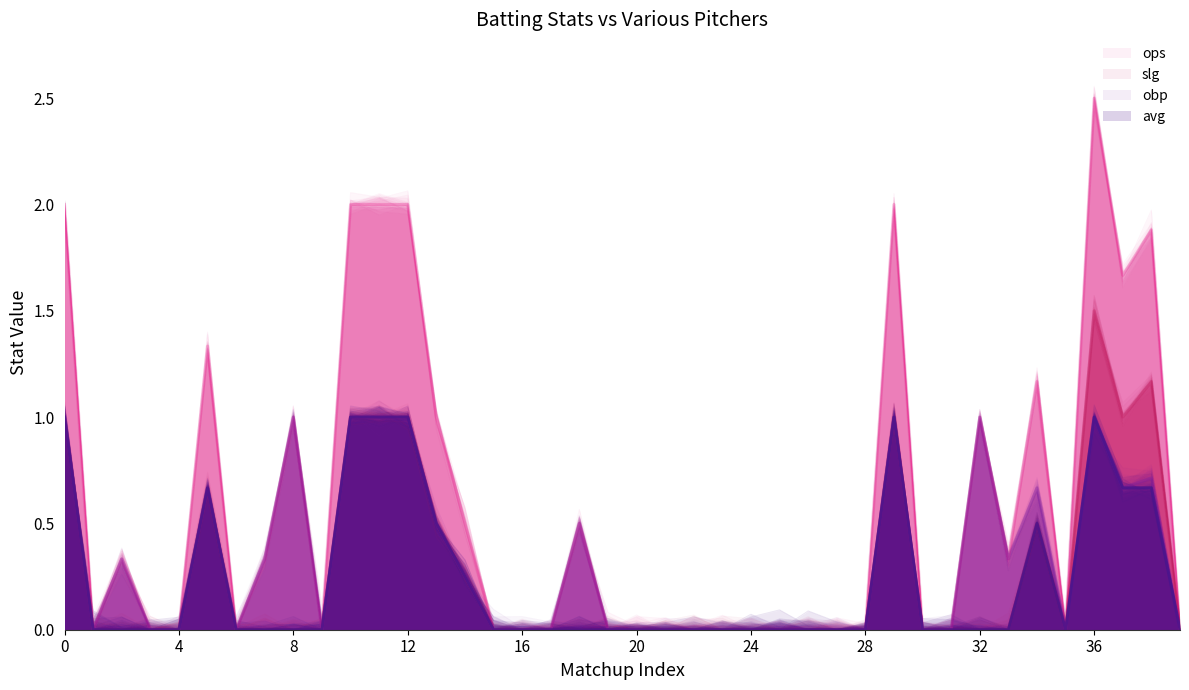

True or false: avg and slg cross at least once.

False